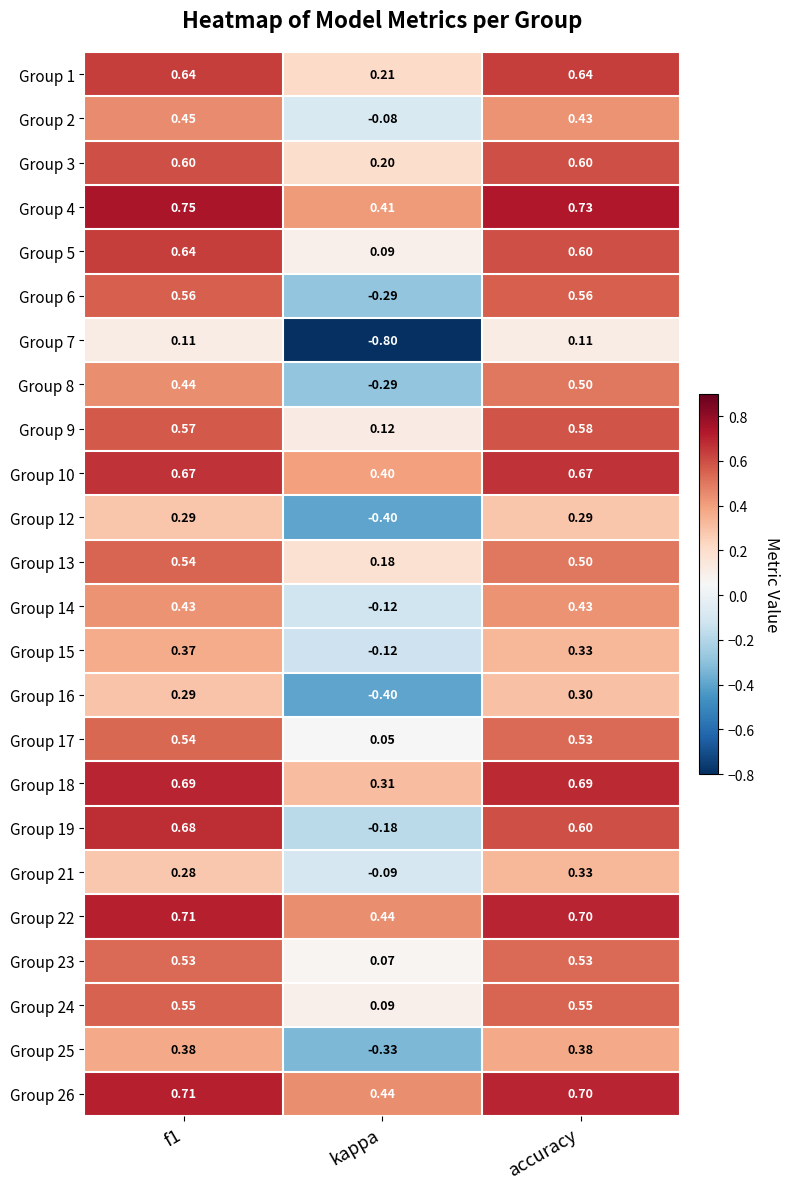

Which series has the largest range (max minus min)?

Group 7